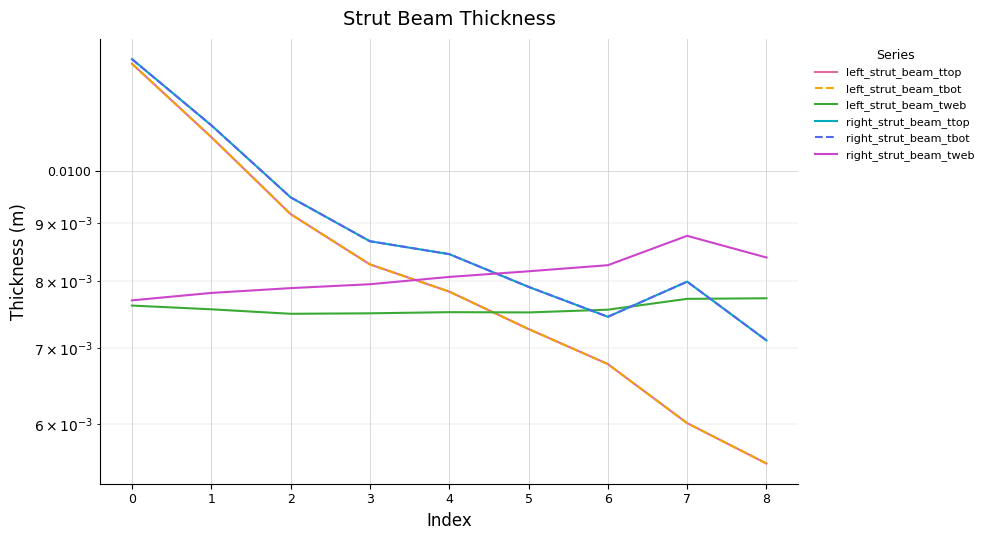

Which series has the widest spread of values?

left_strut_beam_tbot